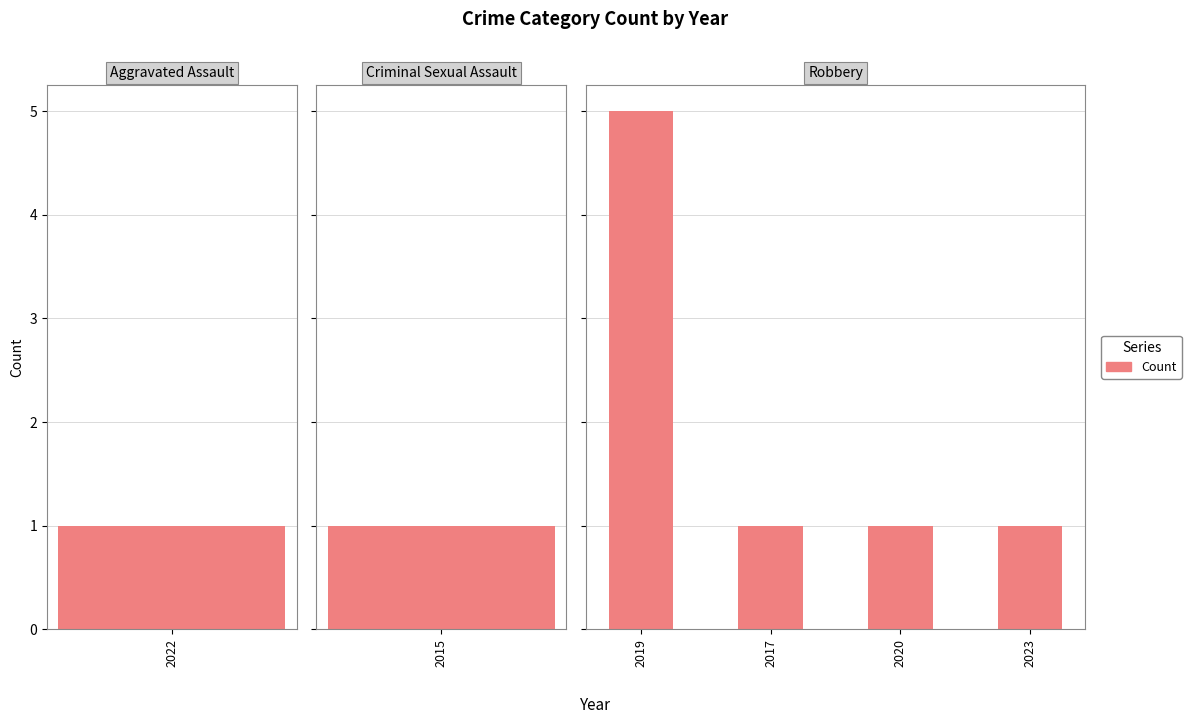

What is the minimum value shown in the chart?

1